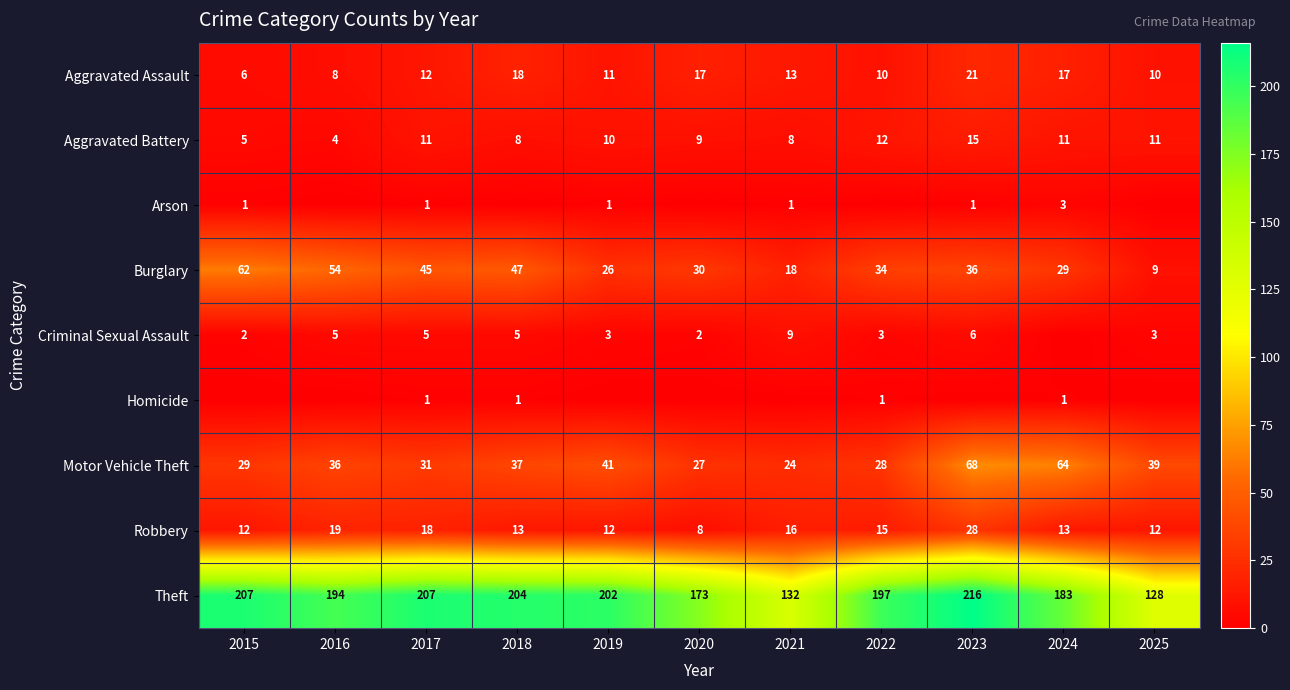

Is the value of Criminal Sexual Assault at 2015 greater than the value of Robbery at 2021?

No